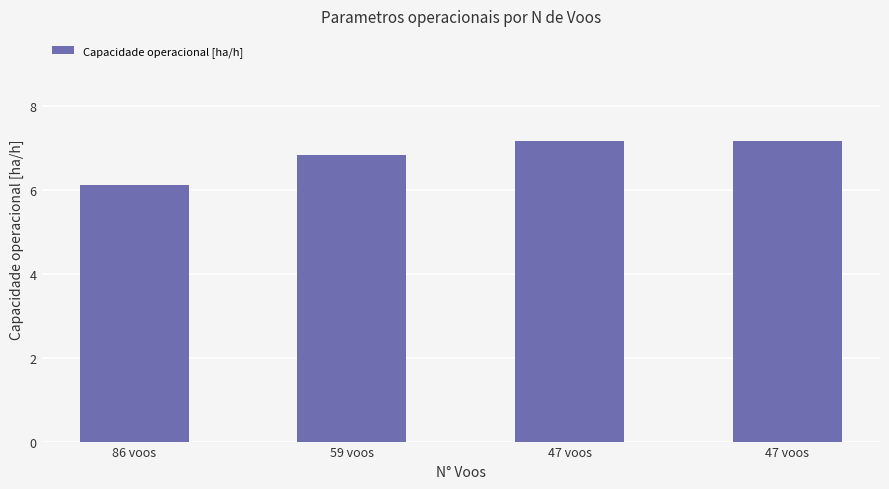

Count the number of values greater than 7.

2